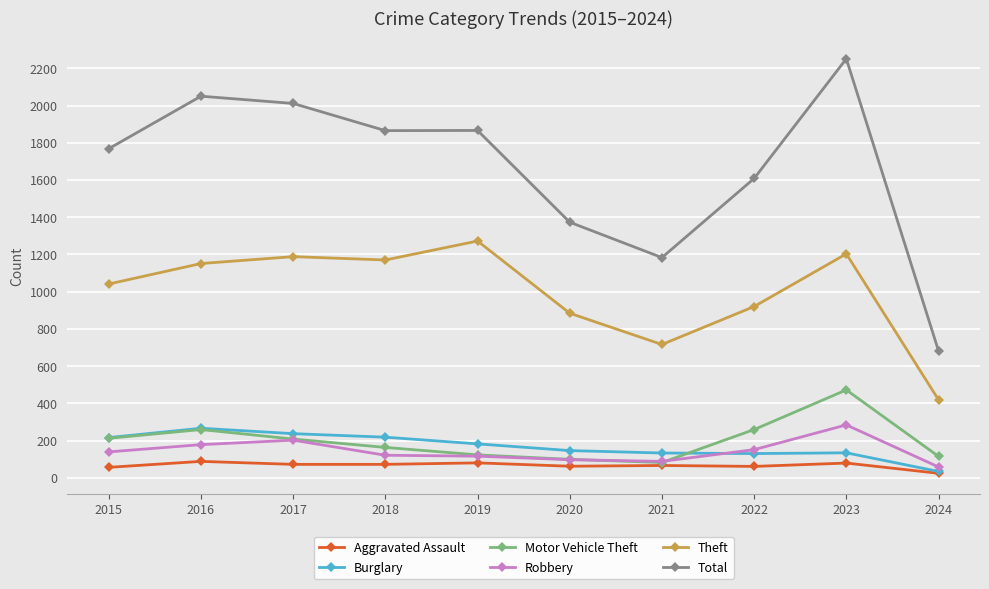

What are all the series names shown in the legend?

Aggravated Assault, Burglary, Motor Vehicle Theft, Robbery, Theft, Total